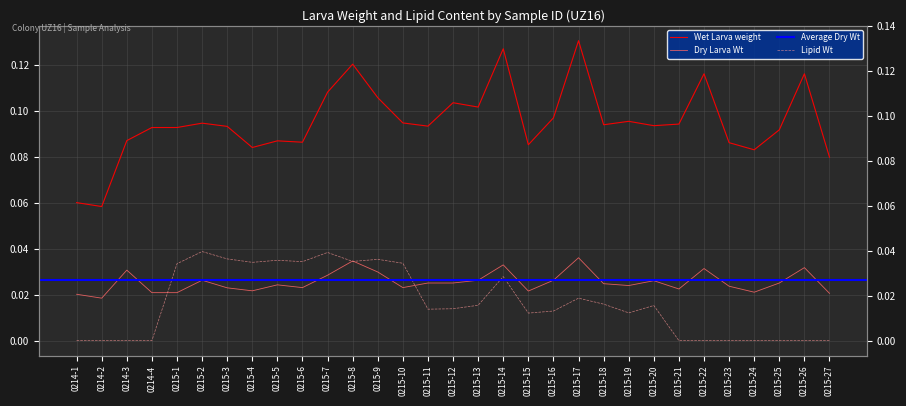

The Dry Larva Wt series shows 0.0 at 0215-4. True or false?

False